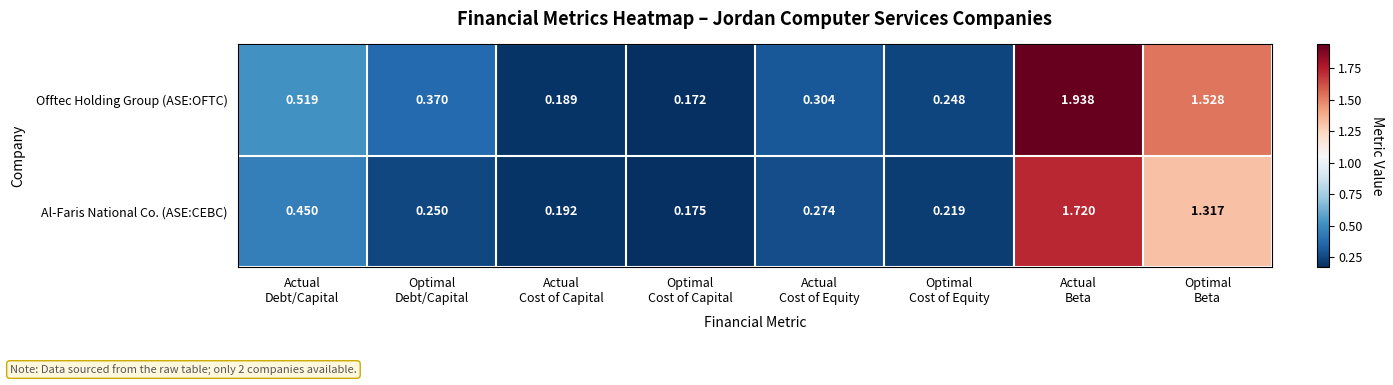

Between Actual
Debt/Capital and Actual
Cost of Capital, which series saw the biggest shift?

Offtec Holding Group (ASE:OFTC)